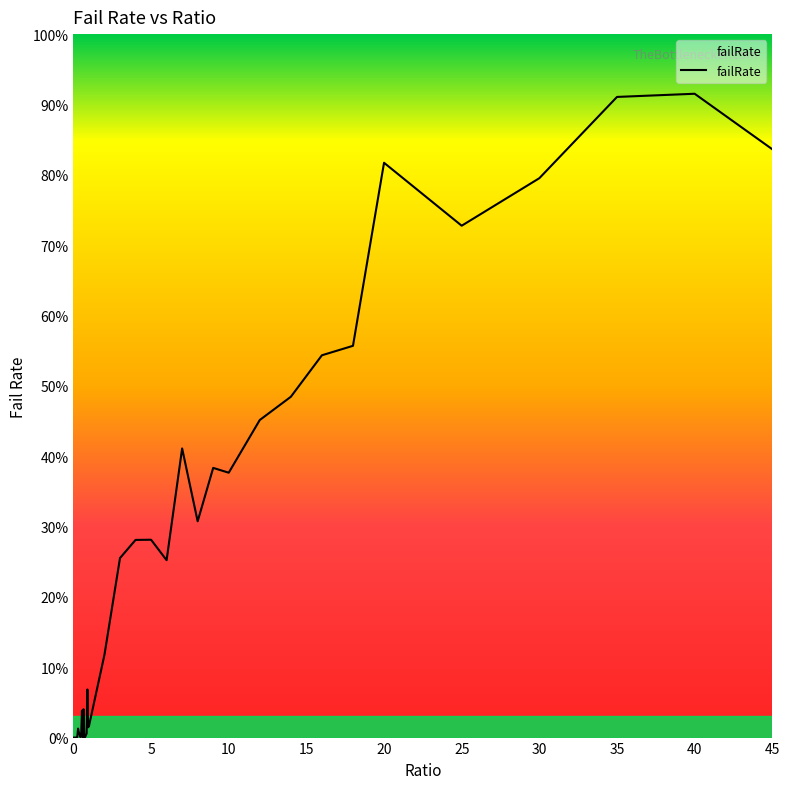

List the labels in order of value, smallest first.

0, 0.05, 0.1, 0.15, 0.2, 0.6, 0.75, 0.45, 0.25, 0.7, 0.8, 0.5, 0.4, 0.85, 0.35, 0.3, 0.95, 1, 0.55, 0.65, 0.9, 2, 6, 3, 4, 5, 8, 10, 9, 7, 12, 14, 16, 18, 25, 30, 20, 45, 35, 40